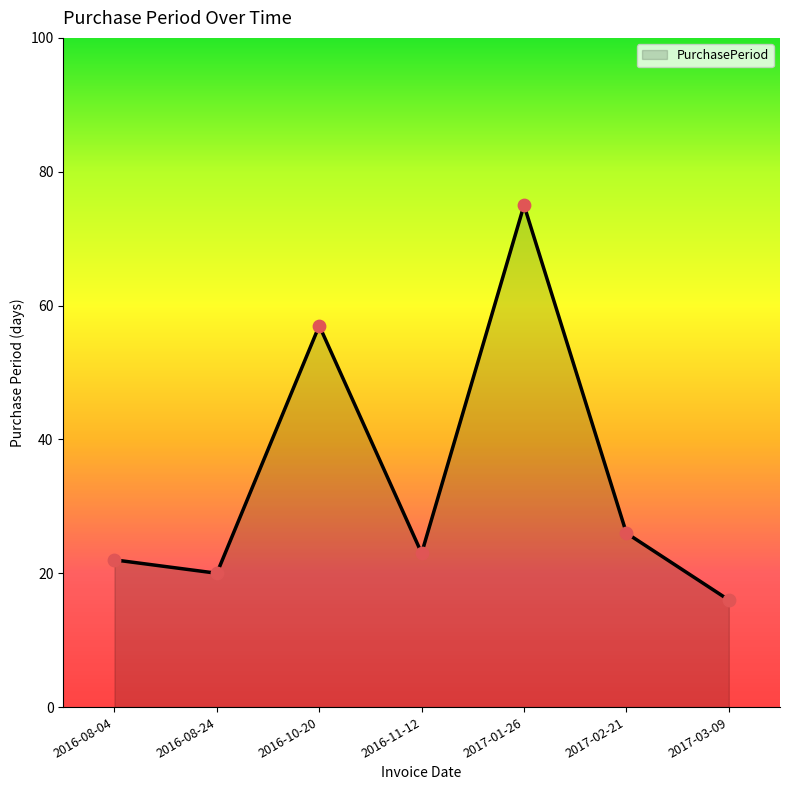

Between 2016-08-24 and 2016-08-04, which is larger?

2016-08-04